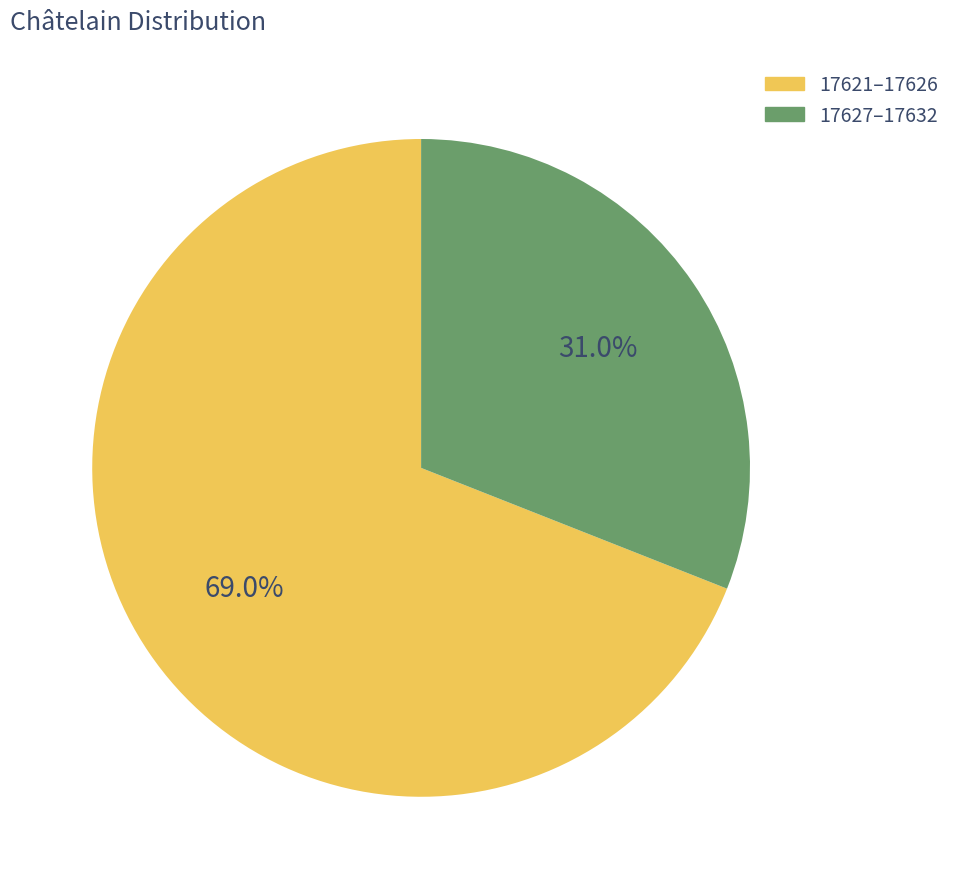

Is the sum of 17627–17632 and 17621–17626 greater than half?

Yes